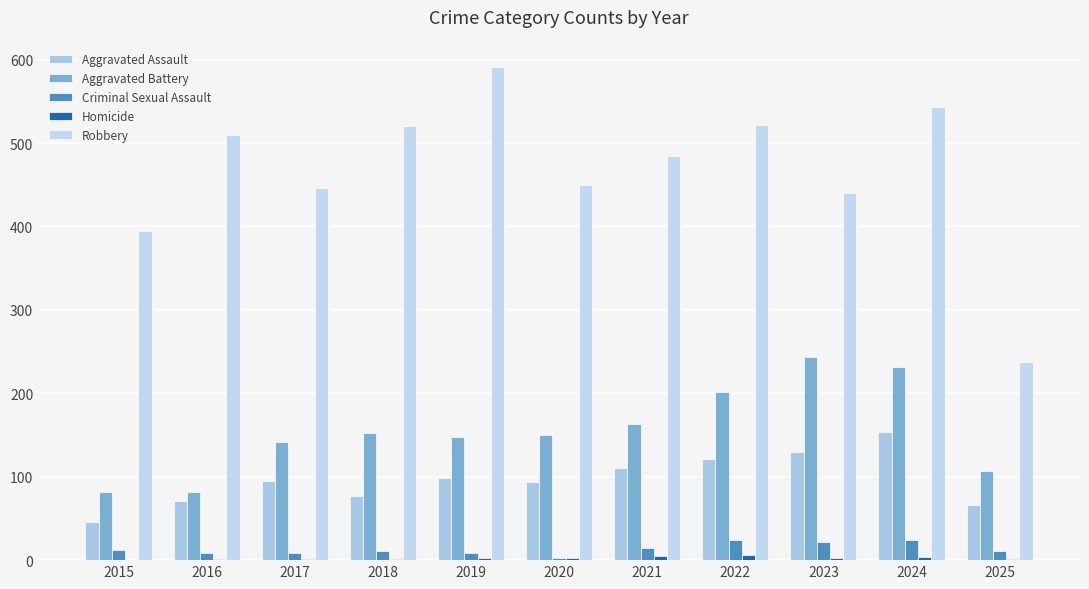

Which series has the largest total across all categories?

Robbery